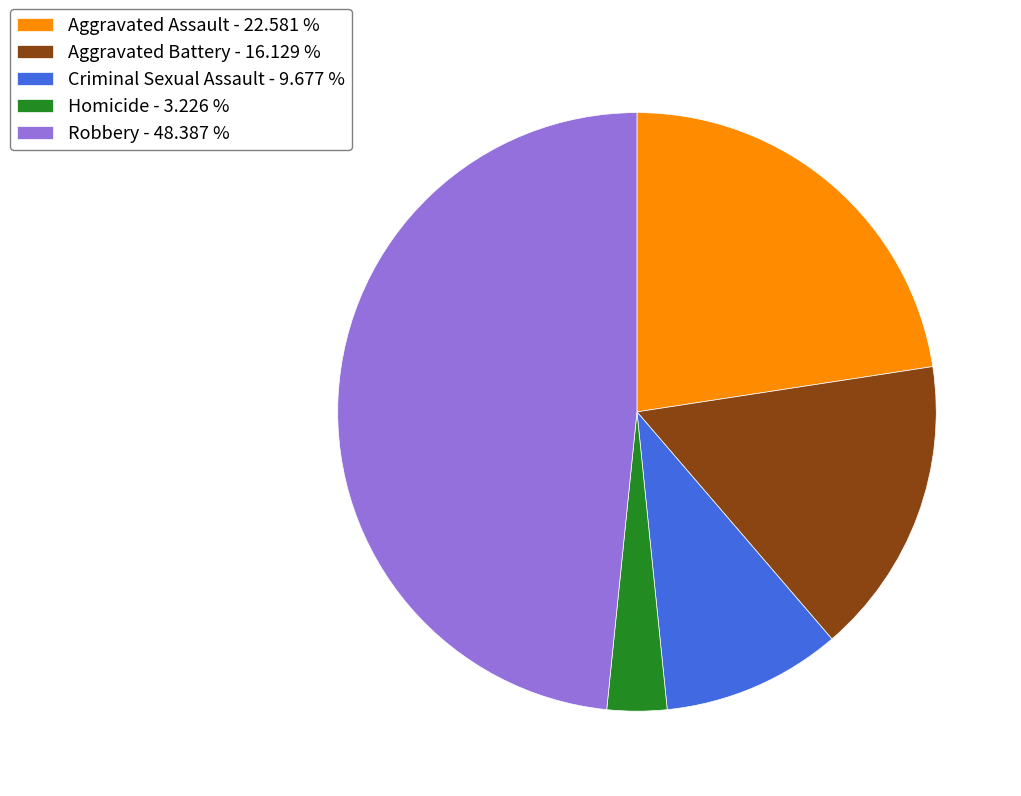

True or false: Robbery accounts for 36% of the total.

False